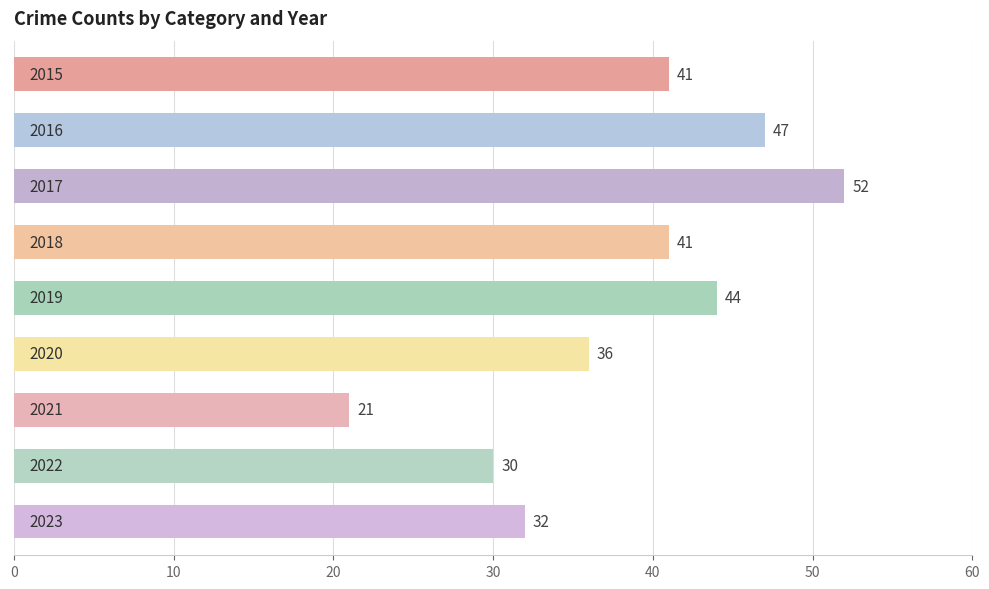

What is the maximum value shown in the chart?

52